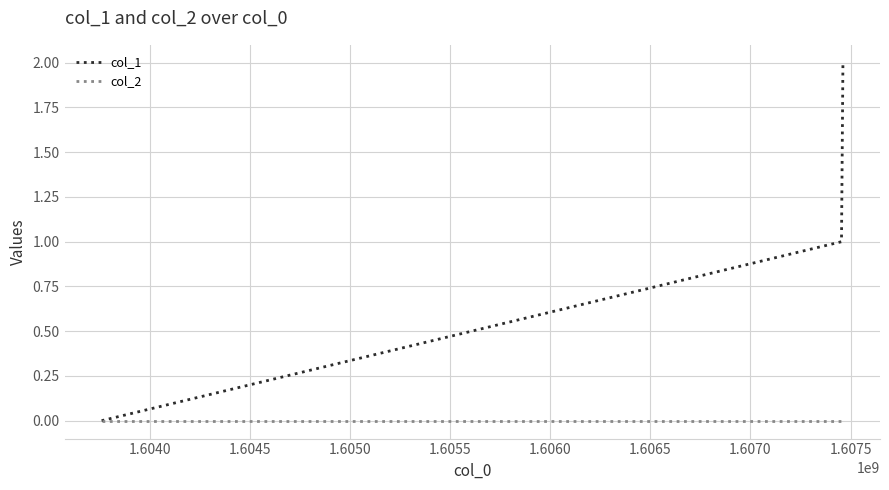

List the series in order of their overall mean, lowest first.

col_2, col_1